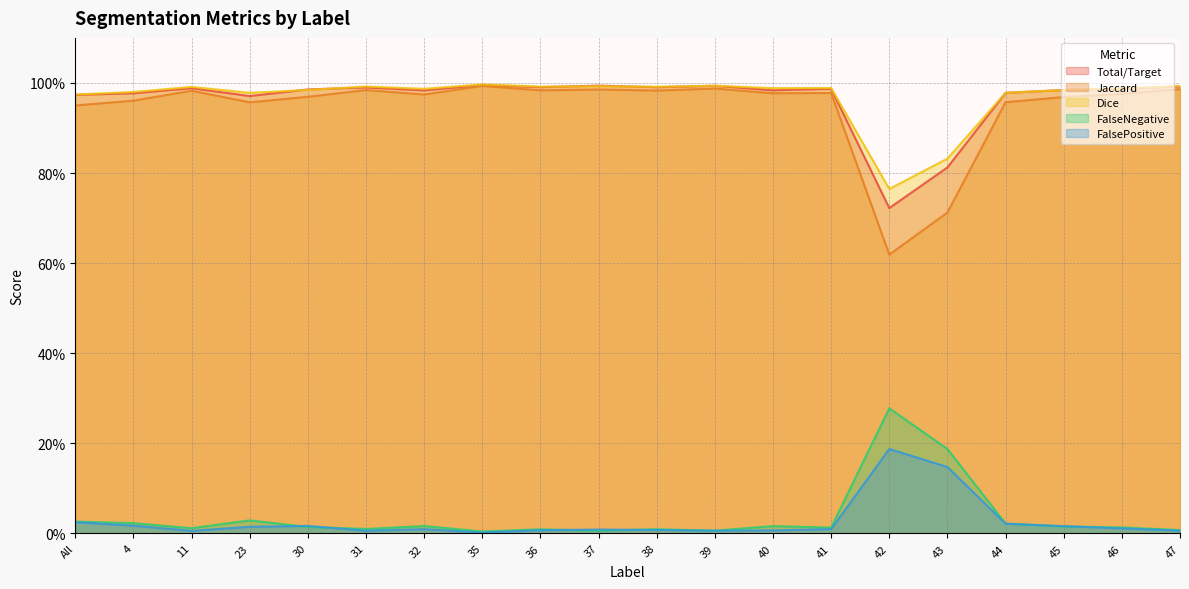

How many lines are shown in the chart?

5